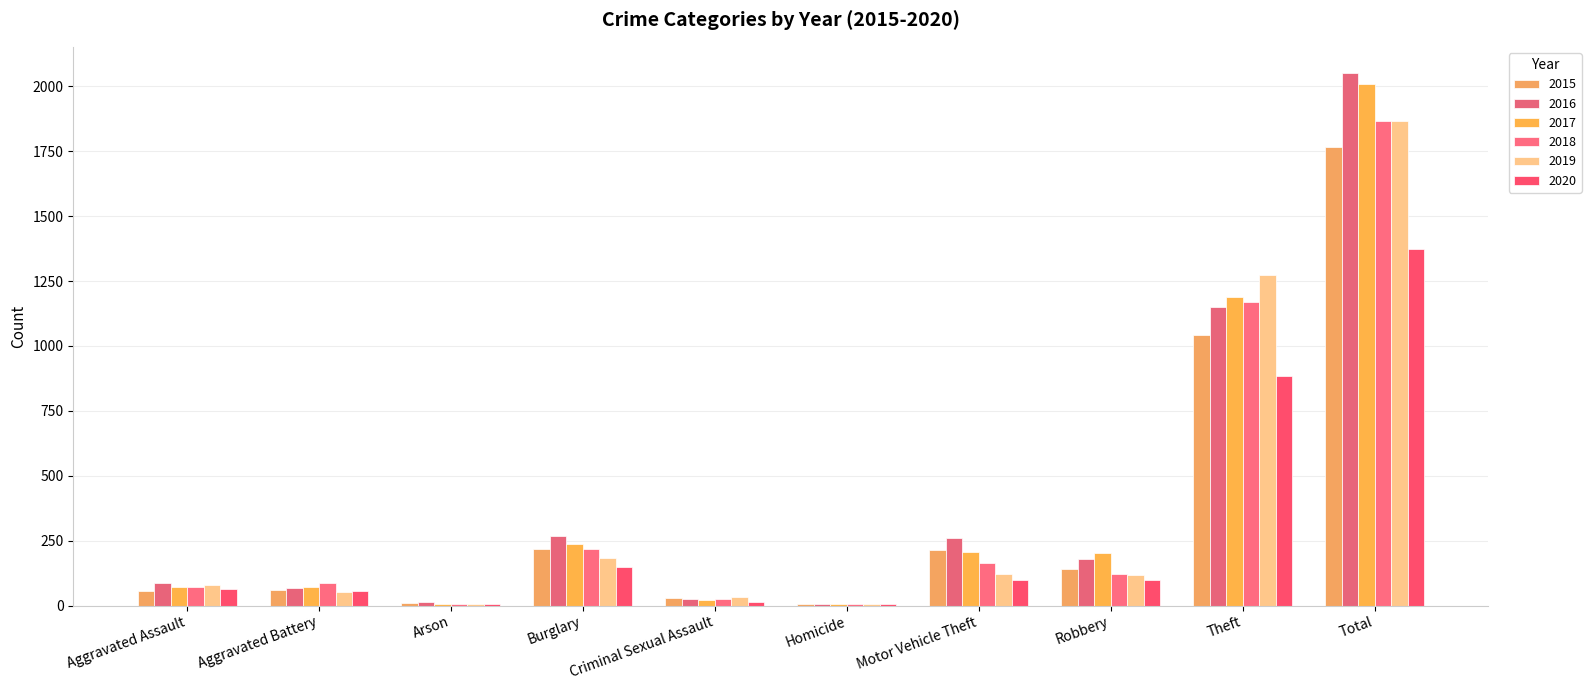

How many data points does each series have?

10